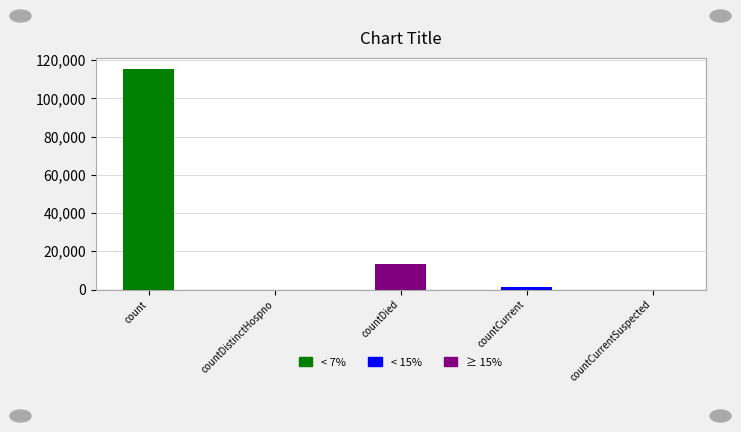

At which category does the chart reach its minimum across all series?

countDistinctHospno